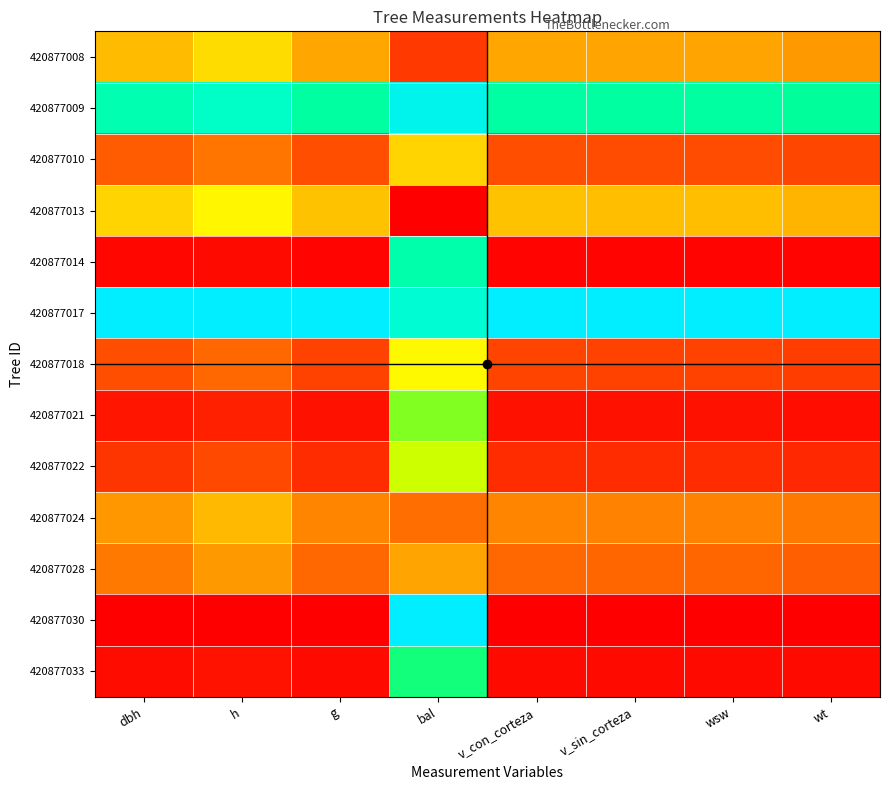

Reading left to right, transcribe all the data shown in this chart.

420877008: dbh=0.3	h=0.4	g=0.3	bal=0.1	v_con_corteza=0.3	v_sin_corteza=0.3	wsw=0.3	wt=0.3
420877009: dbh=0.8	h=0.9	g=0.8	bal=0.9	v_con_corteza=0.8	v_sin_corteza=0.8	wsw=0.8	wt=0.8
420877010: dbh=0.2	h=0.2	g=0.1	bal=0.4	v_con_corteza=0.1	v_sin_corteza=0.1	wsw=0.1	wt=0.1
420877013: dbh=0.4	h=0.5	g=0.4	bal=0.0	v_con_corteza=0.4	v_sin_corteza=0.4	wsw=0.4	wt=0.3
420877014: dbh=0.0	h=0.0	g=0.0	bal=0.8	v_con_corteza=0.0	v_sin_corteza=0.0	wsw=0.0	wt=0.0
420877017: dbh=1.0	h=1.0	g=1.0	bal=0.9	v_con_corteza=1.0	v_sin_corteza=1.0	wsw=1.0	wt=1.0
420877018: dbh=0.1	h=0.2	g=0.1	bal=0.5	v_con_corteza=0.1	v_sin_corteza=0.1	wsw=0.1	wt=0.1
420877021: dbh=0.0	h=0.1	g=0.0	bal=0.7	v_con_corteza=0.0	v_sin_corteza=0.0	wsw=0.0	wt=0.0
420877022: dbh=0.1	h=0.1	g=0.1	bal=0.6	v_con_corteza=0.1	v_sin_corteza=0.1	wsw=0.1	wt=0.1
420877024: dbh=0.3	h=0.3	g=0.2	bal=0.2	v_con_corteza=0.2	v_sin_corteza=0.2	wsw=0.2	wt=0.2
420877028: dbh=0.2	h=0.3	g=0.2	bal=0.3	v_con_corteza=0.2	v_sin_corteza=0.2	wsw=0.2	wt=0.2
420877030: dbh=0.0	h=0.0	g=0.0	bal=1.0	v_con_corteza=0.0	v_sin_corteza=0.0	wsw=0.0	wt=0.0
420877033: dbh=0.0	h=0.0	g=0.0	bal=0.7	v_con_corteza=0.0	v_sin_corteza=0.0	wsw=0.0	wt=0.0